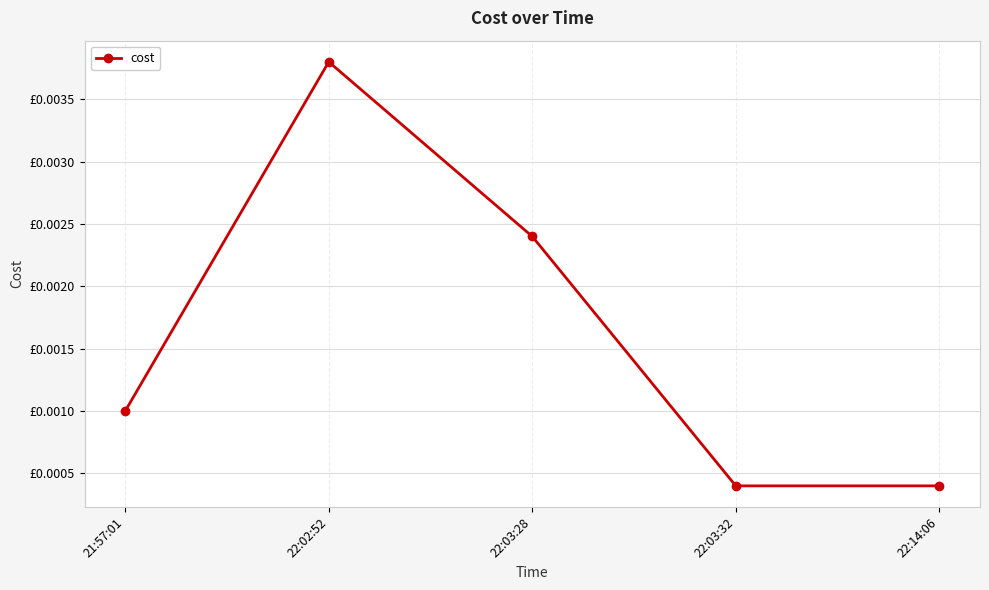

Is it true that the value at 21:57:01 is 0.0?

False